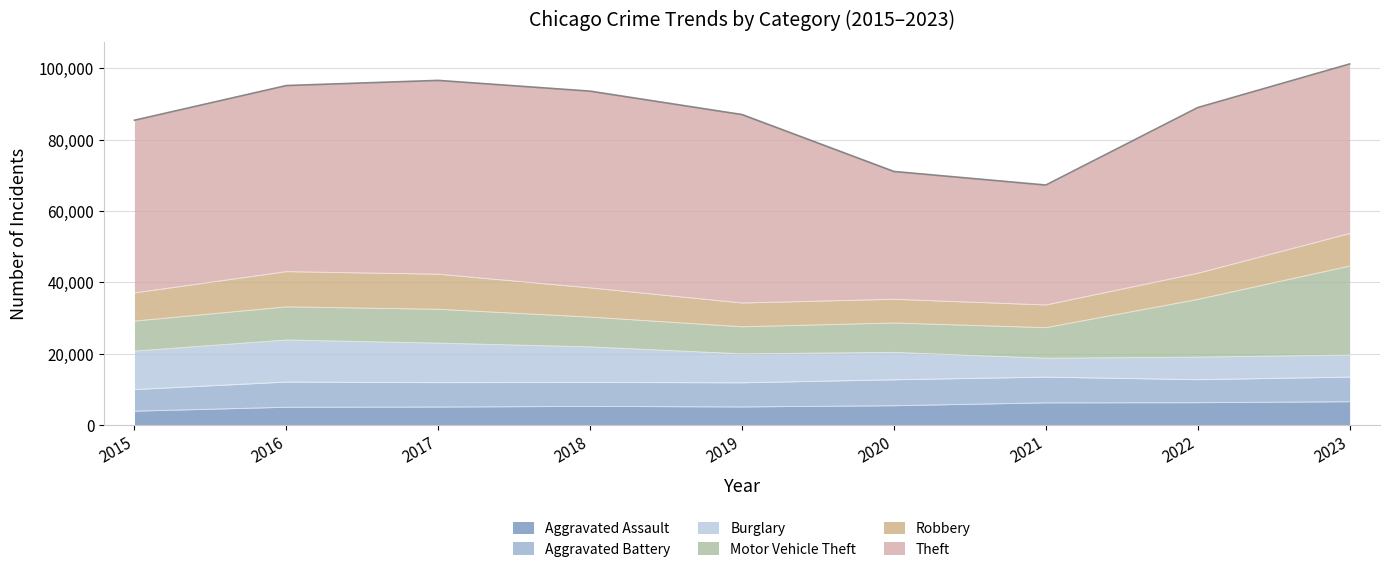

Where is the first local maximum for Robbery?

2016